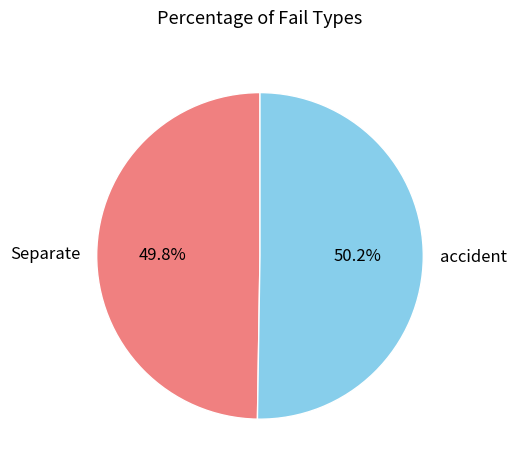

What is the ratio of the value at accident to the value at Separate?

1.0